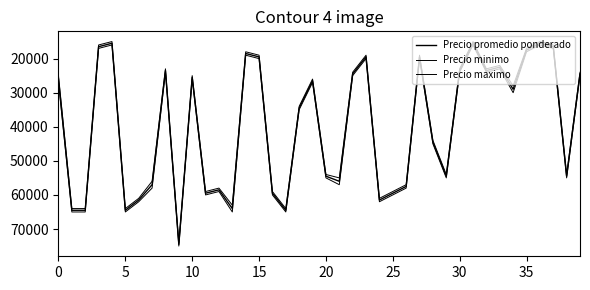

What is the highest value of the Precio minimo series?

74000